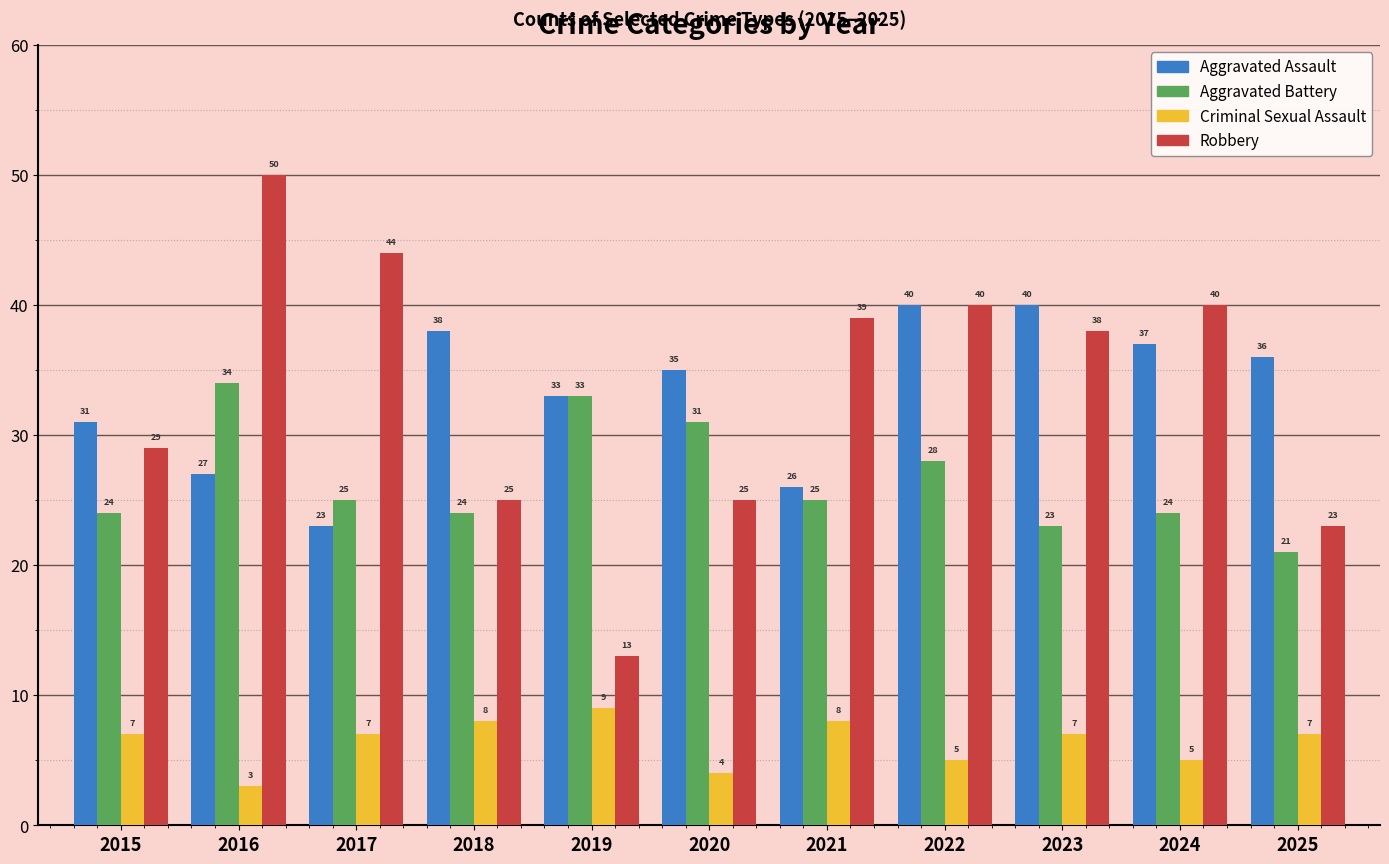

Reading left to right, transcribe all the data shown in this chart.

Aggravated Assault: 31	27	23	38	33	35	26	40	40	37	36
Aggravated Battery: 24	34	25	24	33	31	25	28	23	24	21
Criminal Sexual Assault: 7	3	7	8	9	4	8	5	7	5	7
Robbery: 29	50	44	25	13	25	39	40	38	40	23